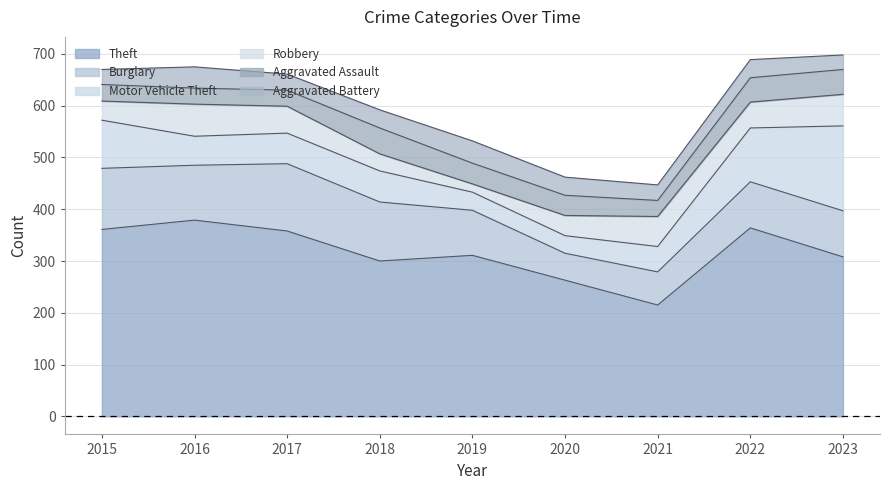

Between which two adjacent categories do Motor Vehicle Theft and Burglary first intersect?

2021 and 2022